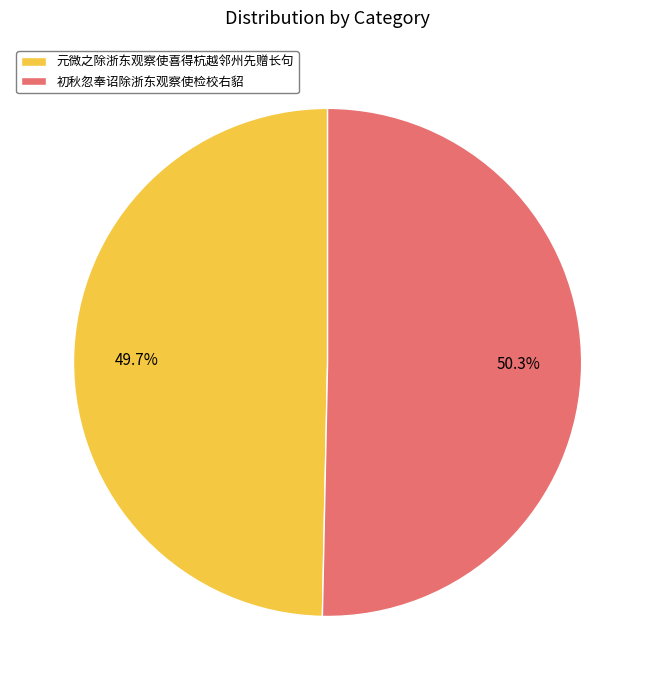

Which category has the biggest portion of the pie?

初秋忽奉诏除浙东观察使检校右貂